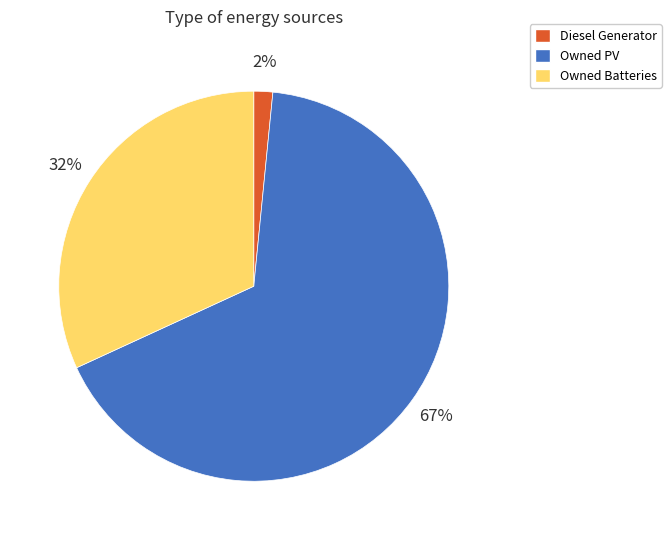

Does Diesel Generator represent more than half of the total?

No